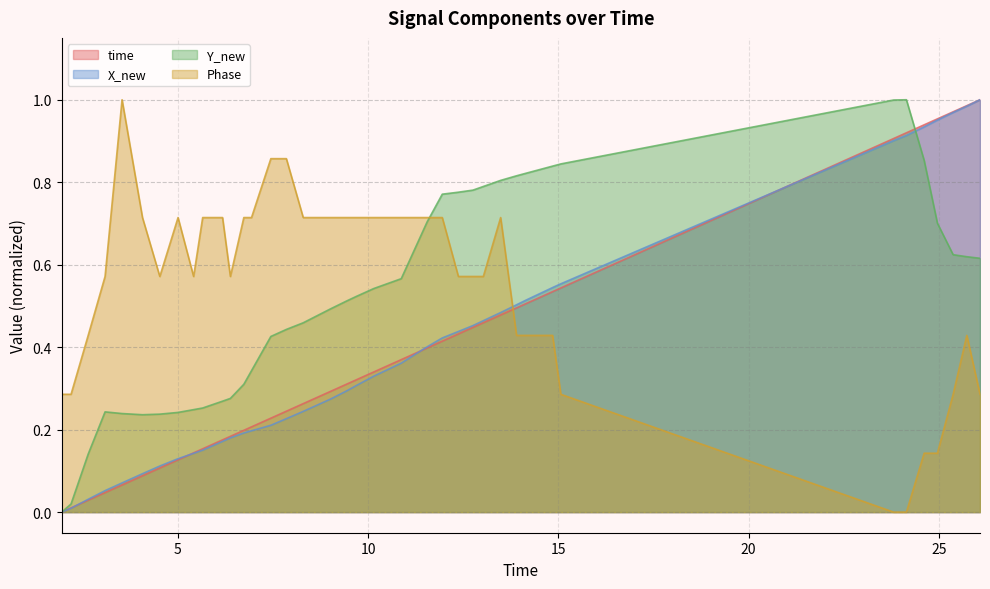

Which series has the widest spread of values?

time